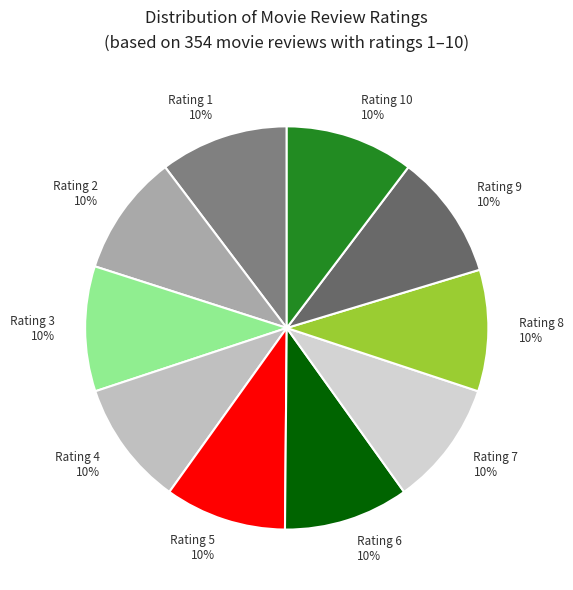

Combined, do Rating 9 and Rating 7 account for over 50%?

No